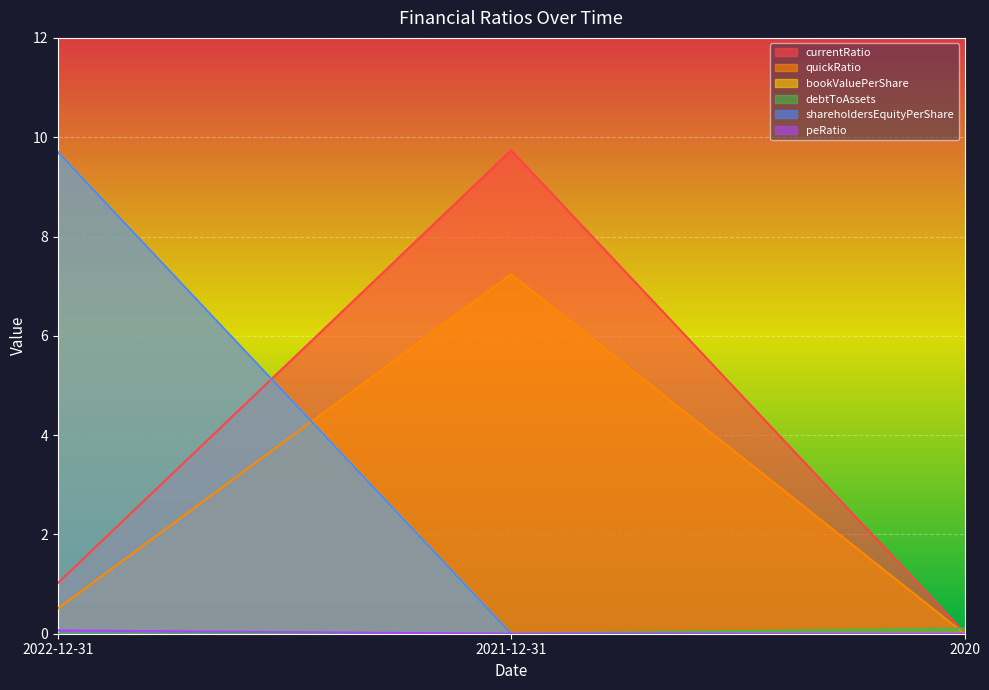

At how many categories does at least one series exceed 7?

2